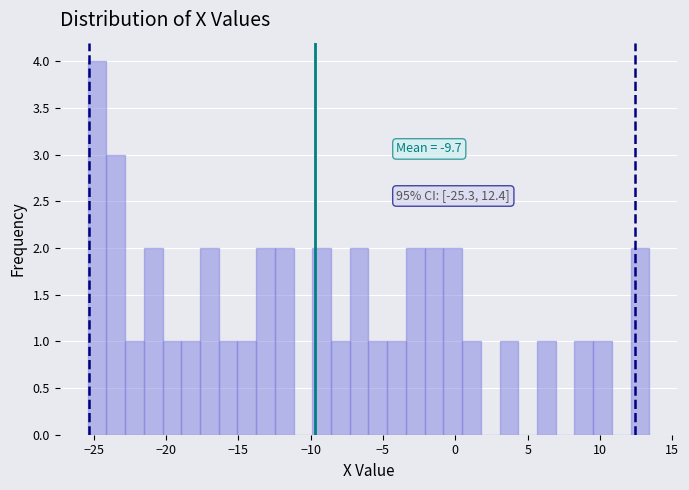

Around what value on the x-axis is the tallest bar? Give the approximate position of its centre, as read against the axis.

-25.0